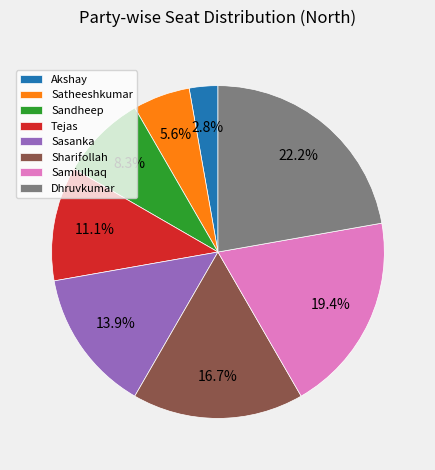

Which category has the smallest portion of the pie?

Akshay